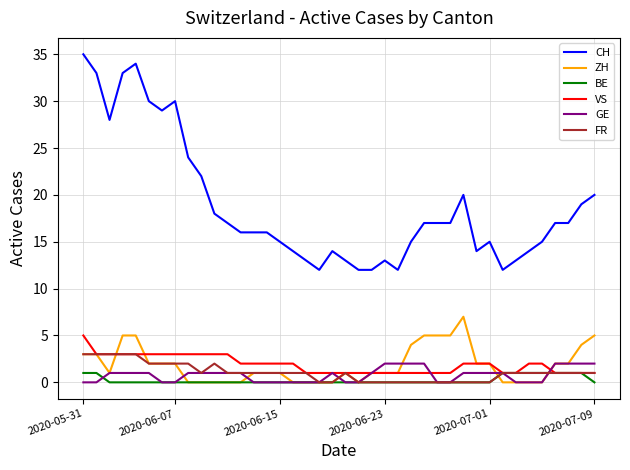

Which series has the largest range (max minus min)?

CH